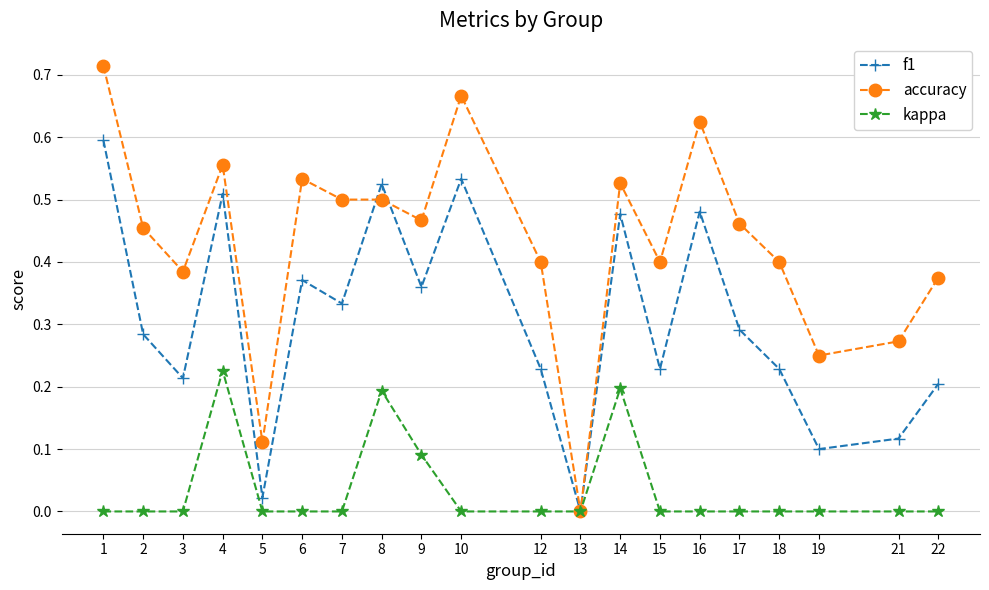

At which label does f1 reach its minimum?

13